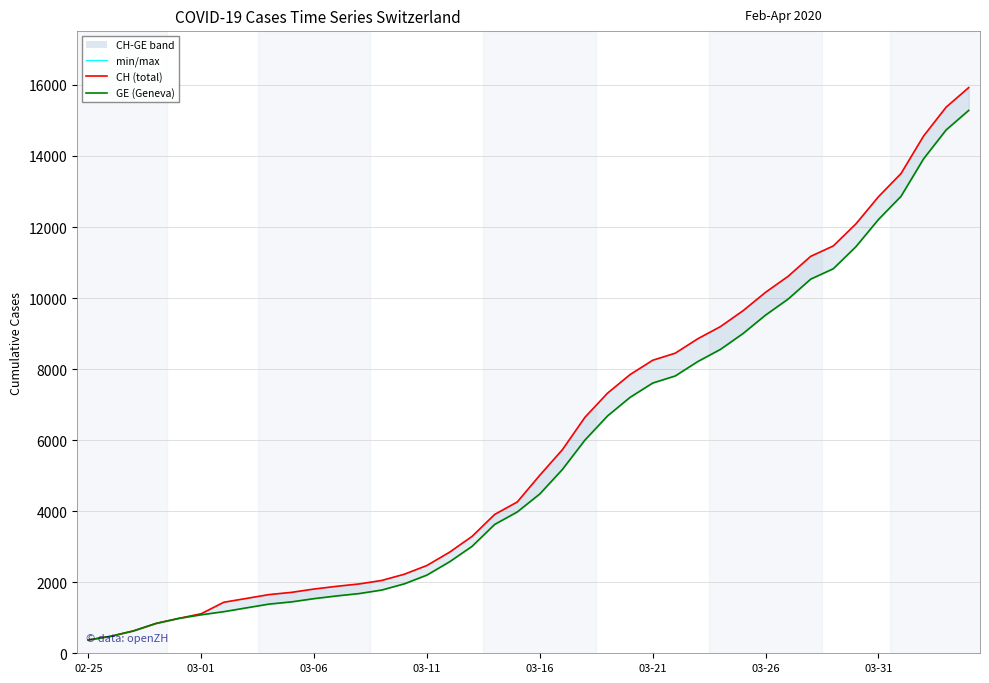

Is the value of CH at 18 greater than the value of CH (min/max) at 39?

No